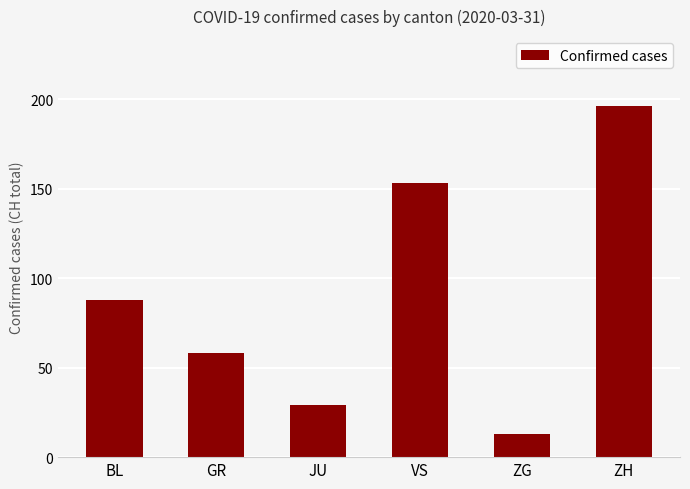

What is the label of the 5th bar from the left?

ZG